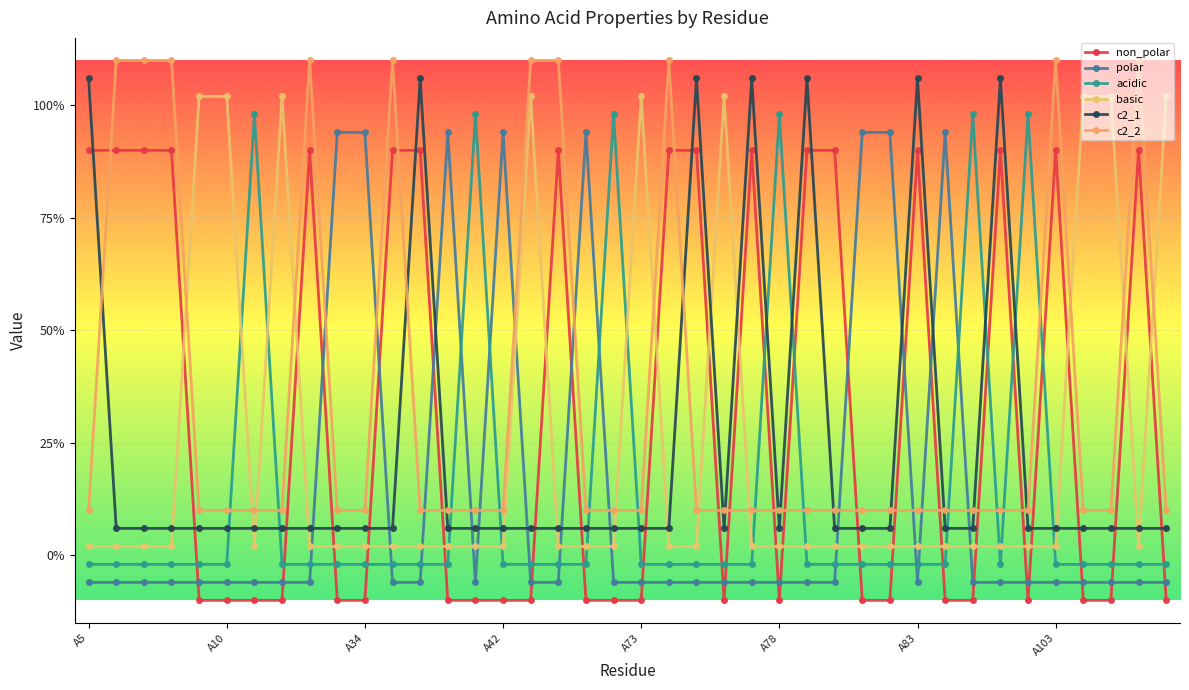

Is this an area chart (filled region under the line)?

No